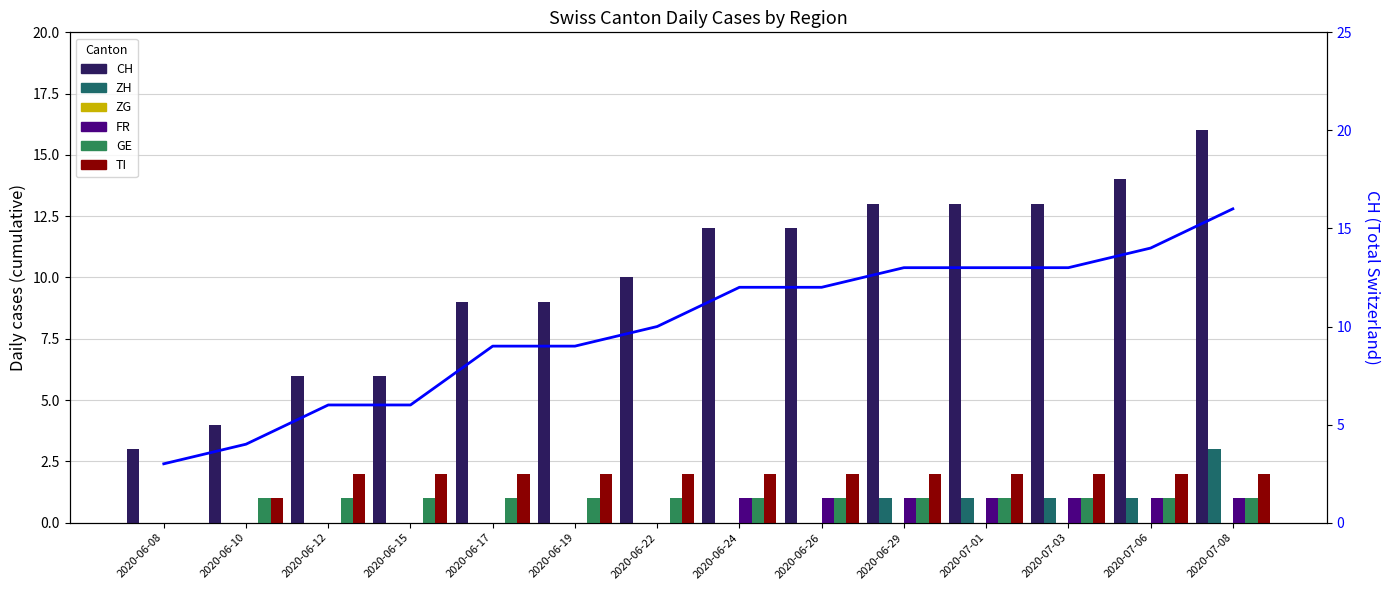

How many data points in FR are less than 1?

7